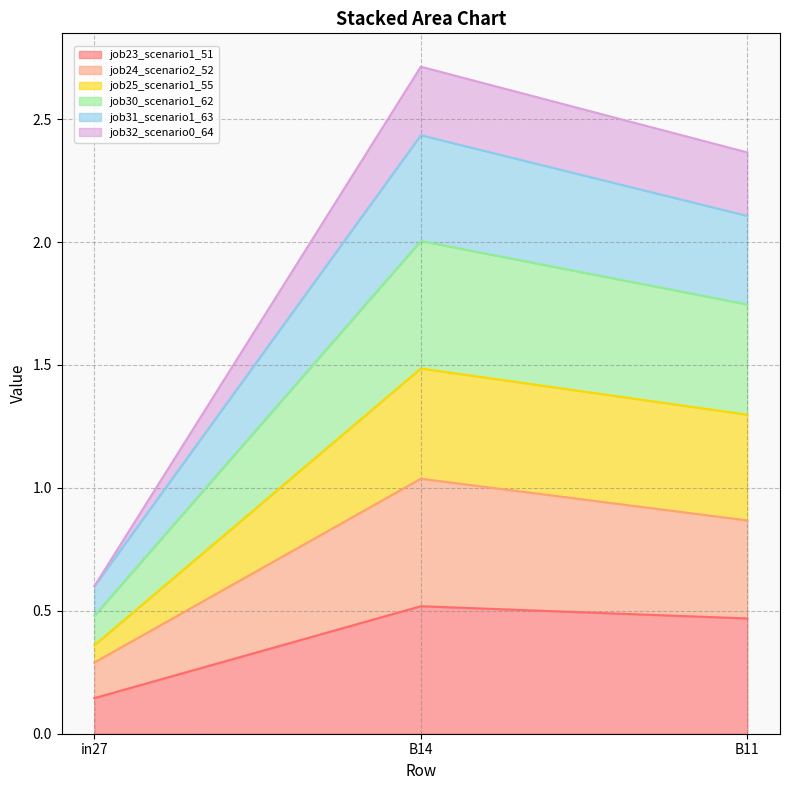

How many lines are shown in the chart?

6